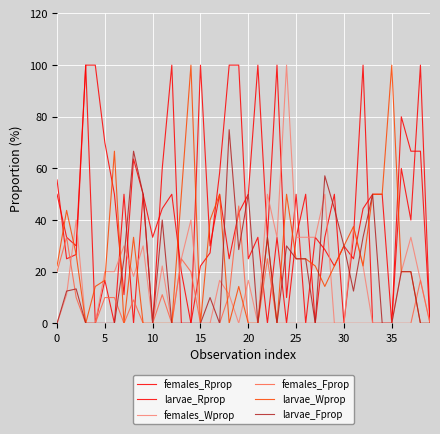

What is the sum of all females_Fprop values?

246.8